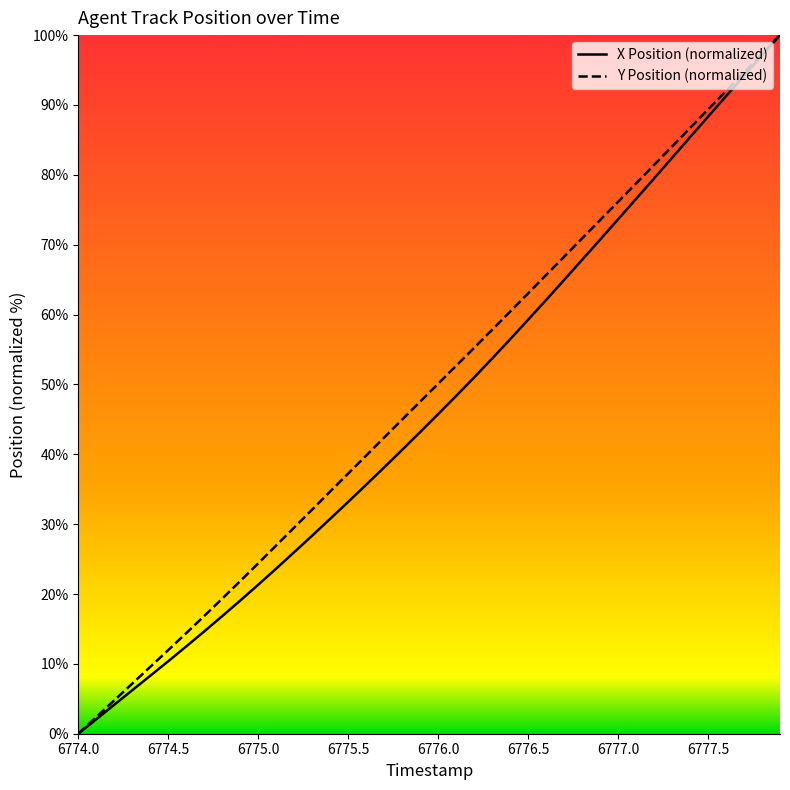

What is the greatest value displayed?

100.0